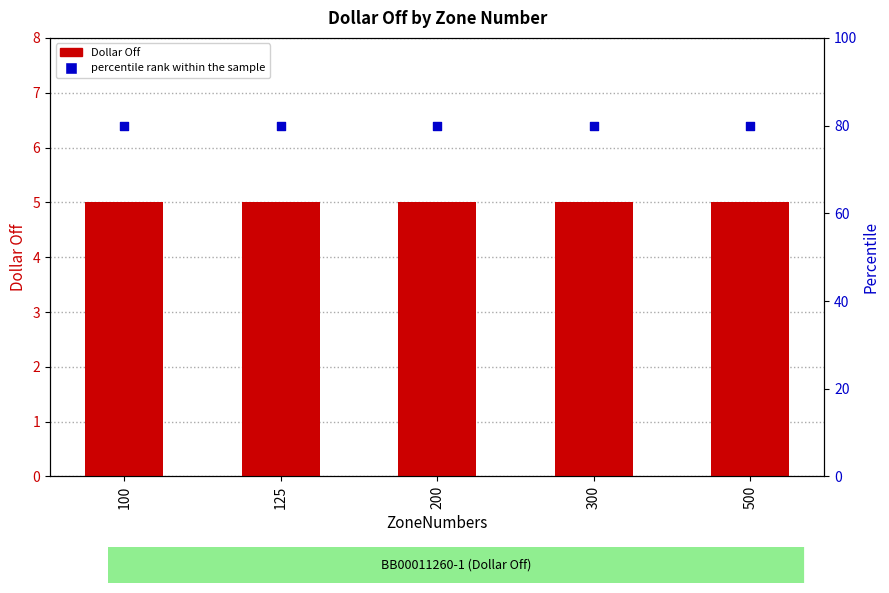

Which series reaches the minimum Y coordinate?

Dollar Off